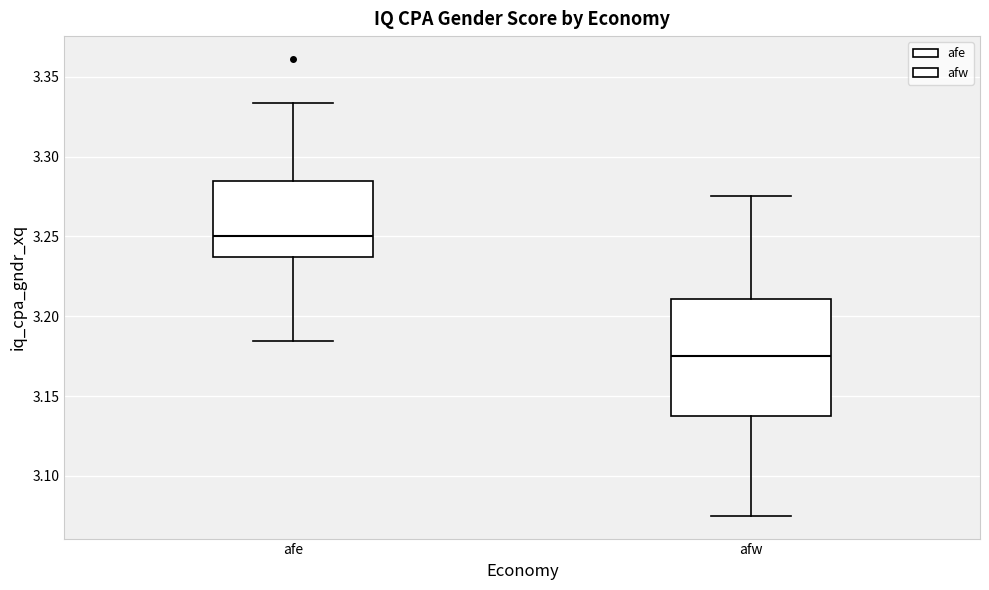

Where is the upper edge of the box for afe on the y-axis? The values are not printed on the chart, so give them approximately, as read against the axis.

3.285